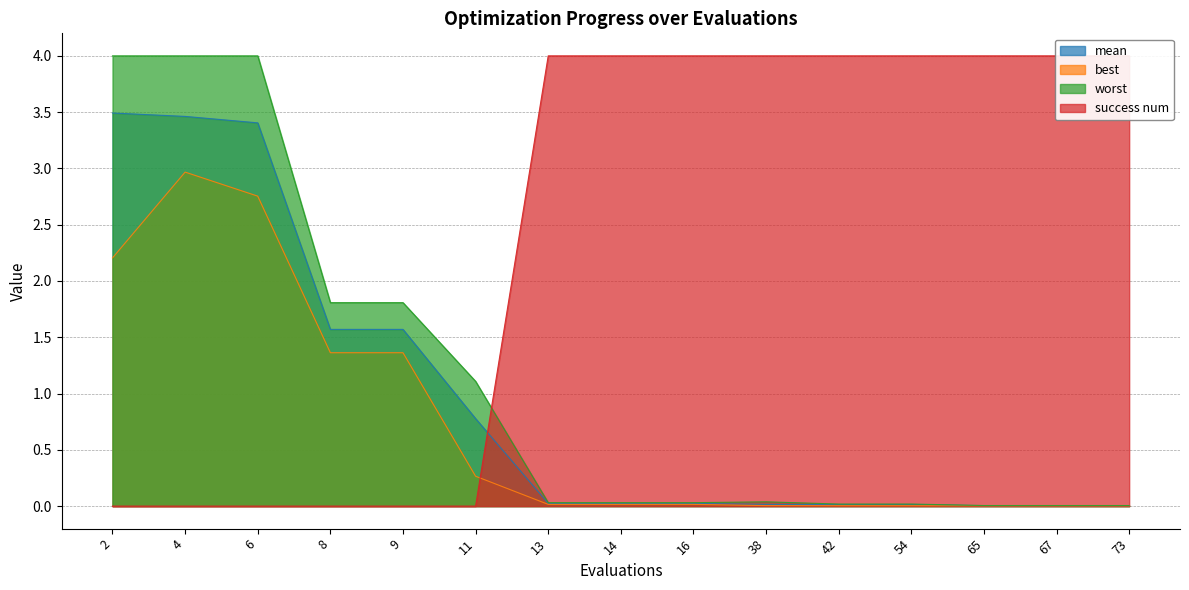

Which series has the largest total across all categories?

success num